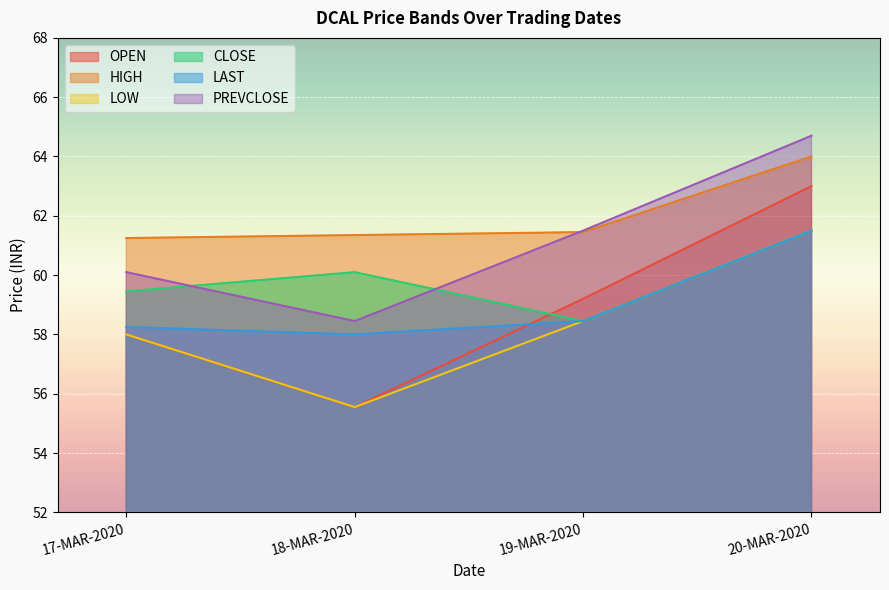

Does the chart display data point markers on the line(s)?

No